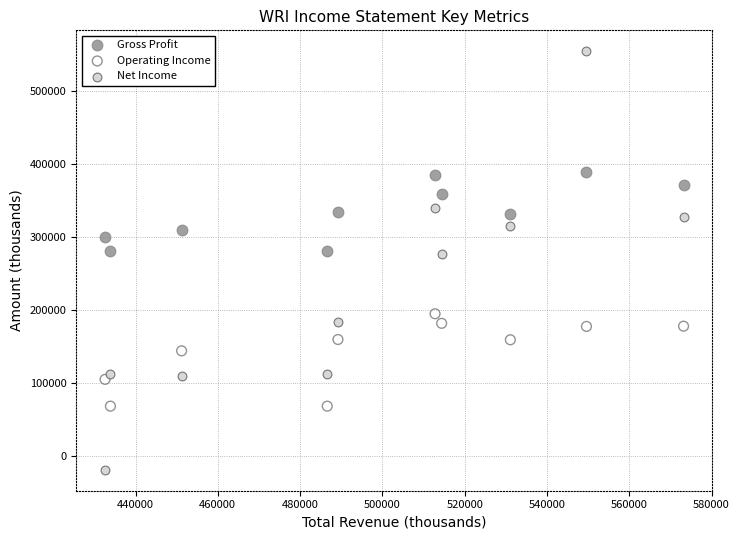

In the Operating Income series, what Y value is closest to 131950?

144400